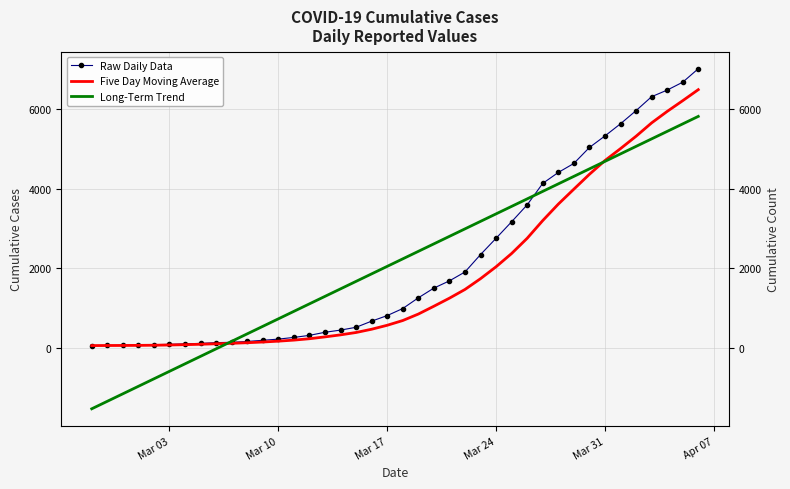

Does the chart have visible grid lines?

Yes